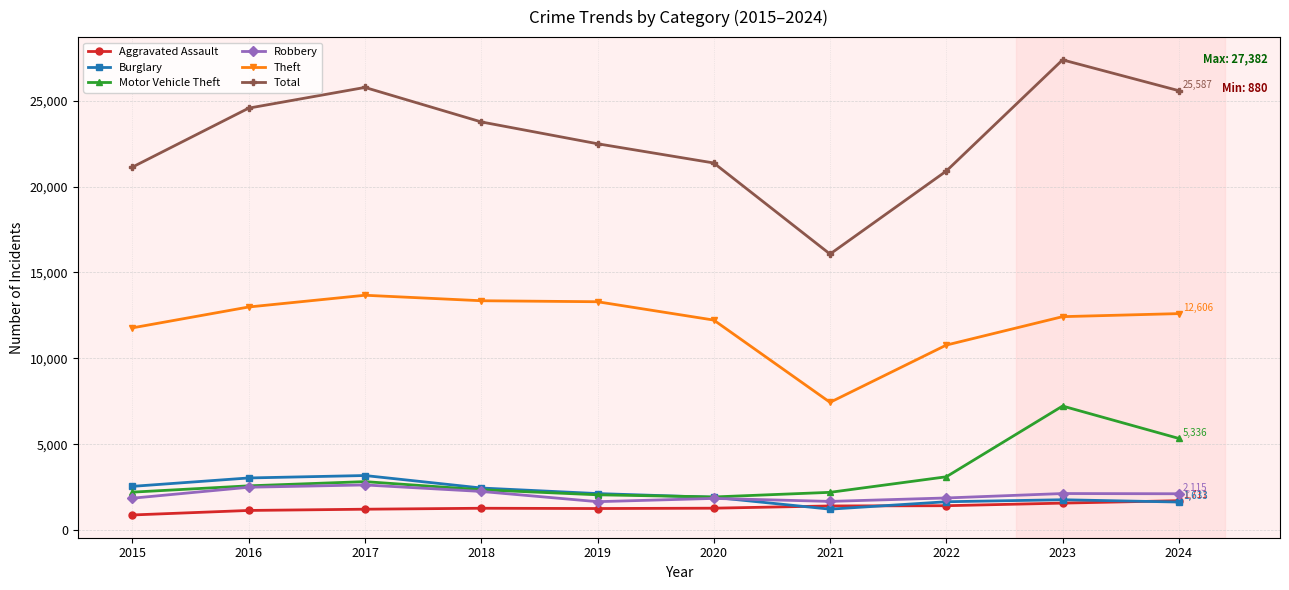

True or false: Burglary has more than 1 interior local peaks.

True